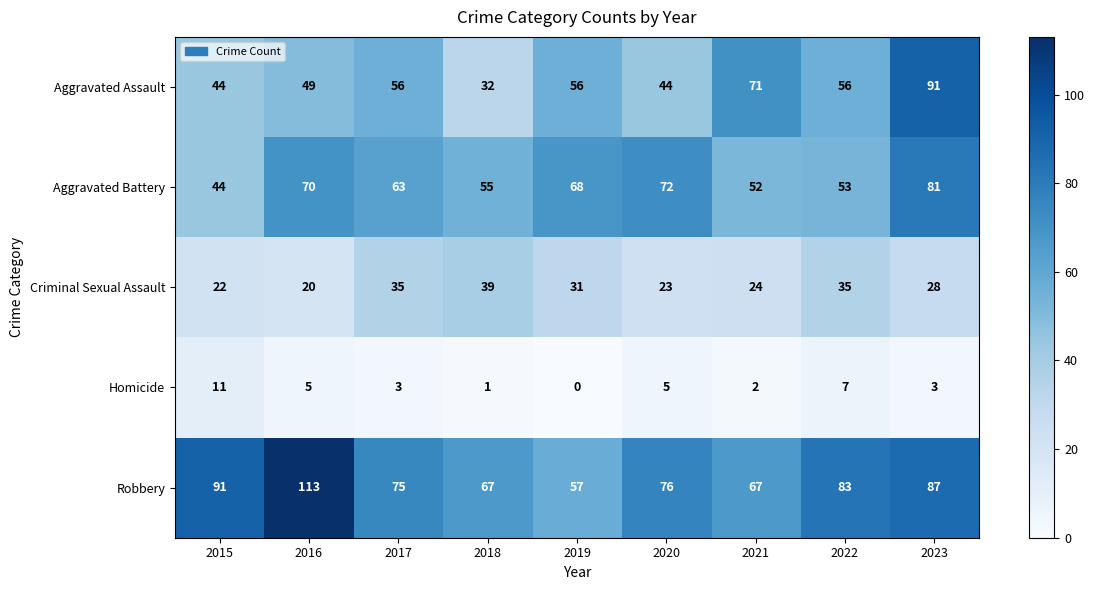

What is the difference between the maximum and minimum values in the Aggravated Battery series?

37